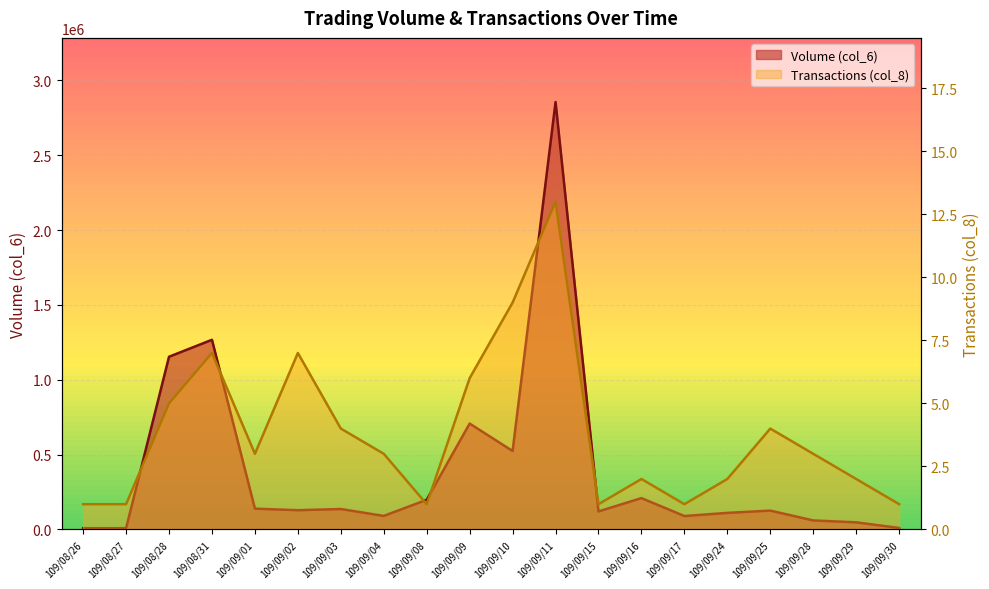

True or false: Transactions (col_8) and Volume (col_6) intersect in this chart.

False